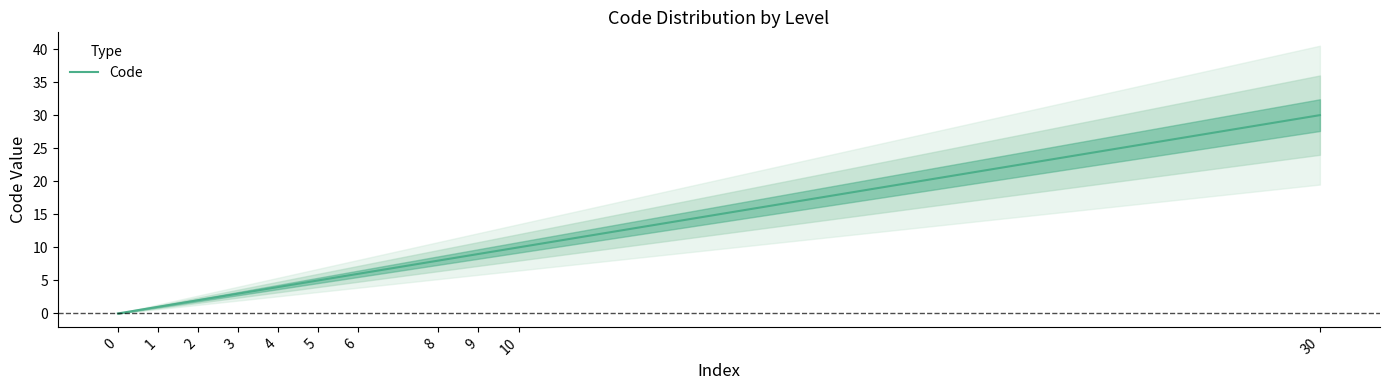

Reading left to right, list all the values displayed in this chart.

0	1	2	3	4	5	6	8	9	10	30